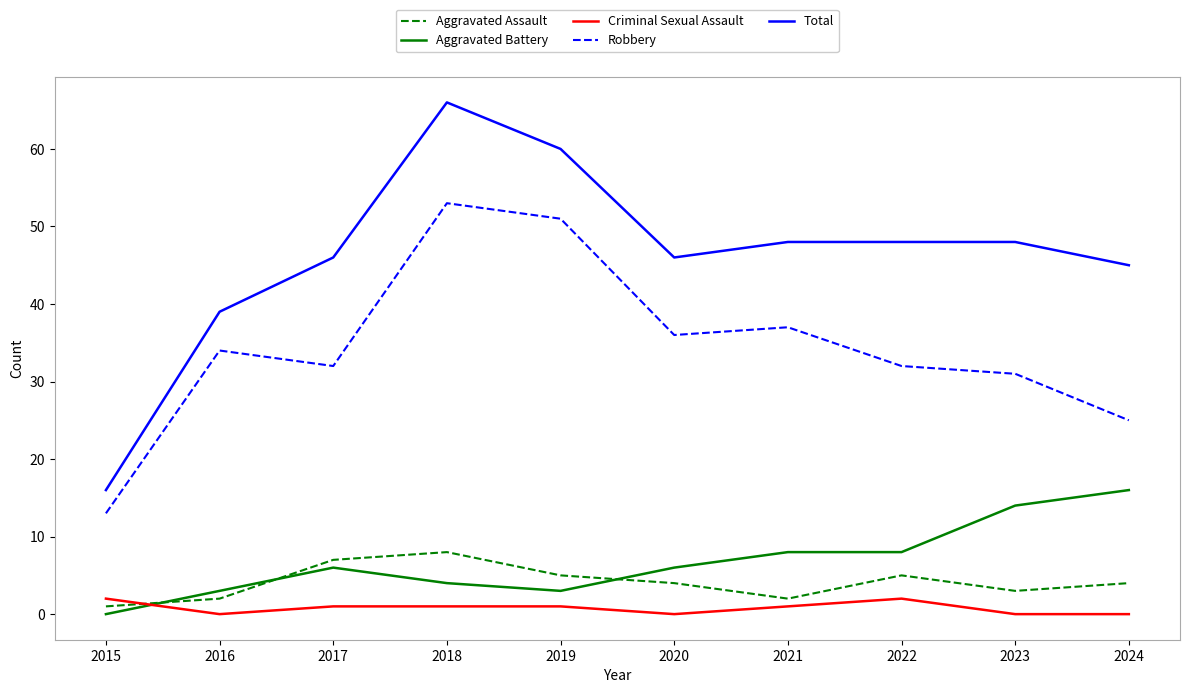

Which series has the largest total across all categories?

Total